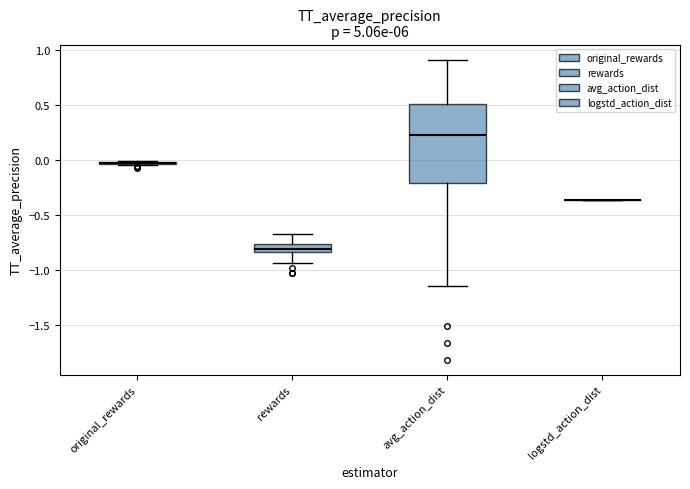

Which box is the tallest, from its lower edge to its upper edge?

avg_action_dist